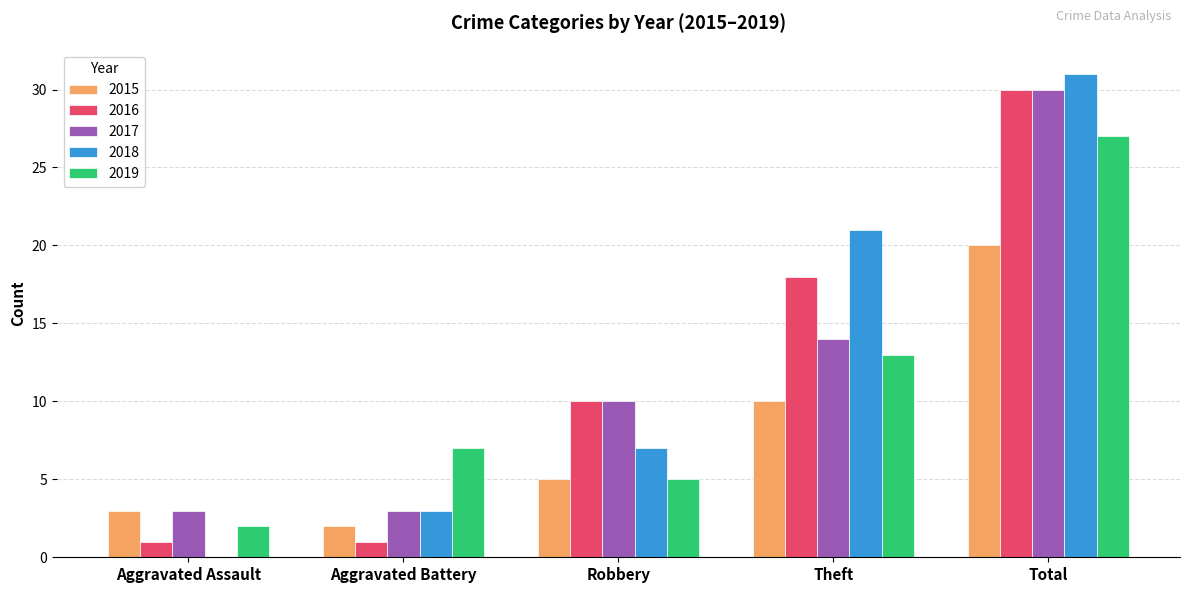

How many categories are shown in the chart?

5